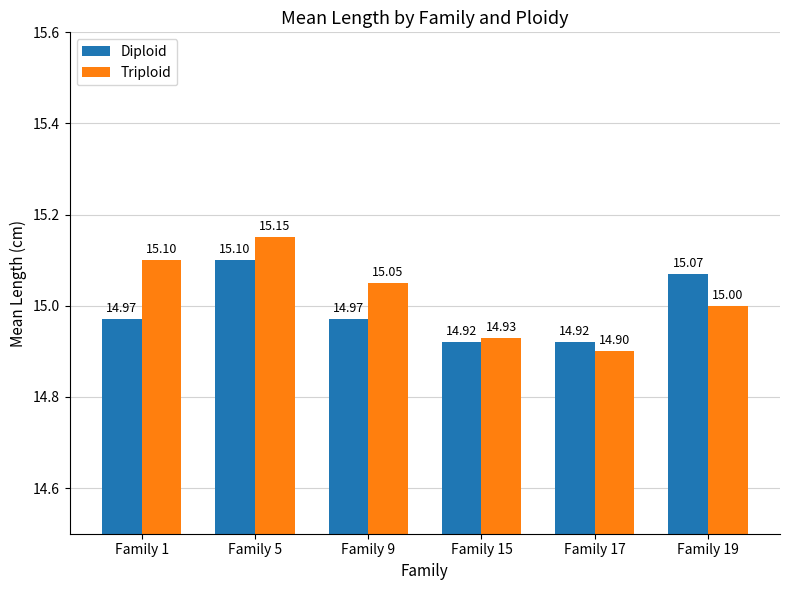

Reading left to right, list all the values displayed in this chart.

Diploid: 15.0	15.1	15.0	14.9	14.9	15.1
Triploid: 15.1	15.2	15.1	14.9	14.9	15.0